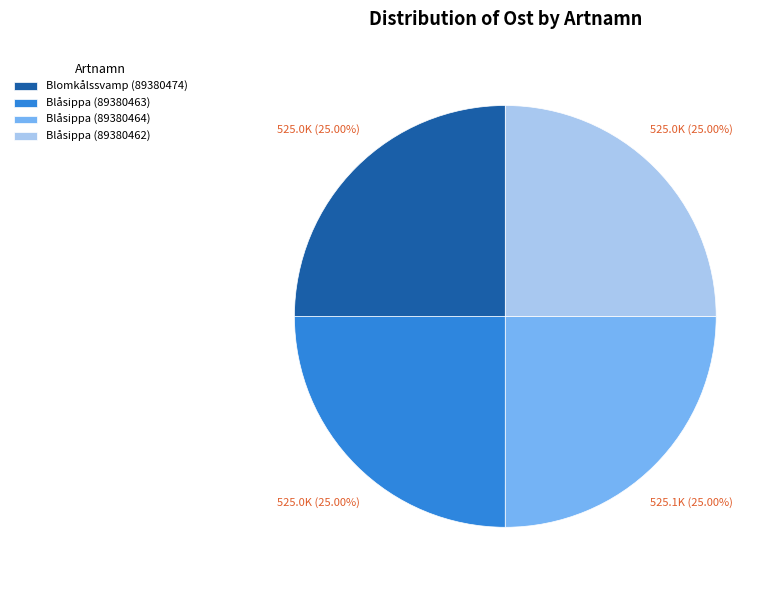

True or false: Blåsippa (89380464) accounts for 25% of the total.

True